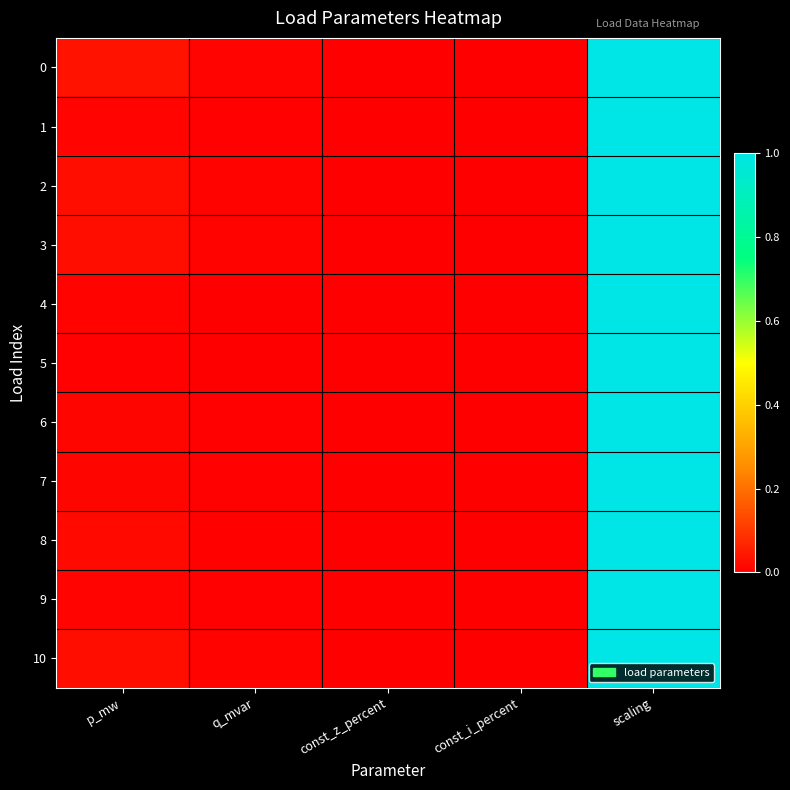

At how many categories does at least one series exceed 0?

3